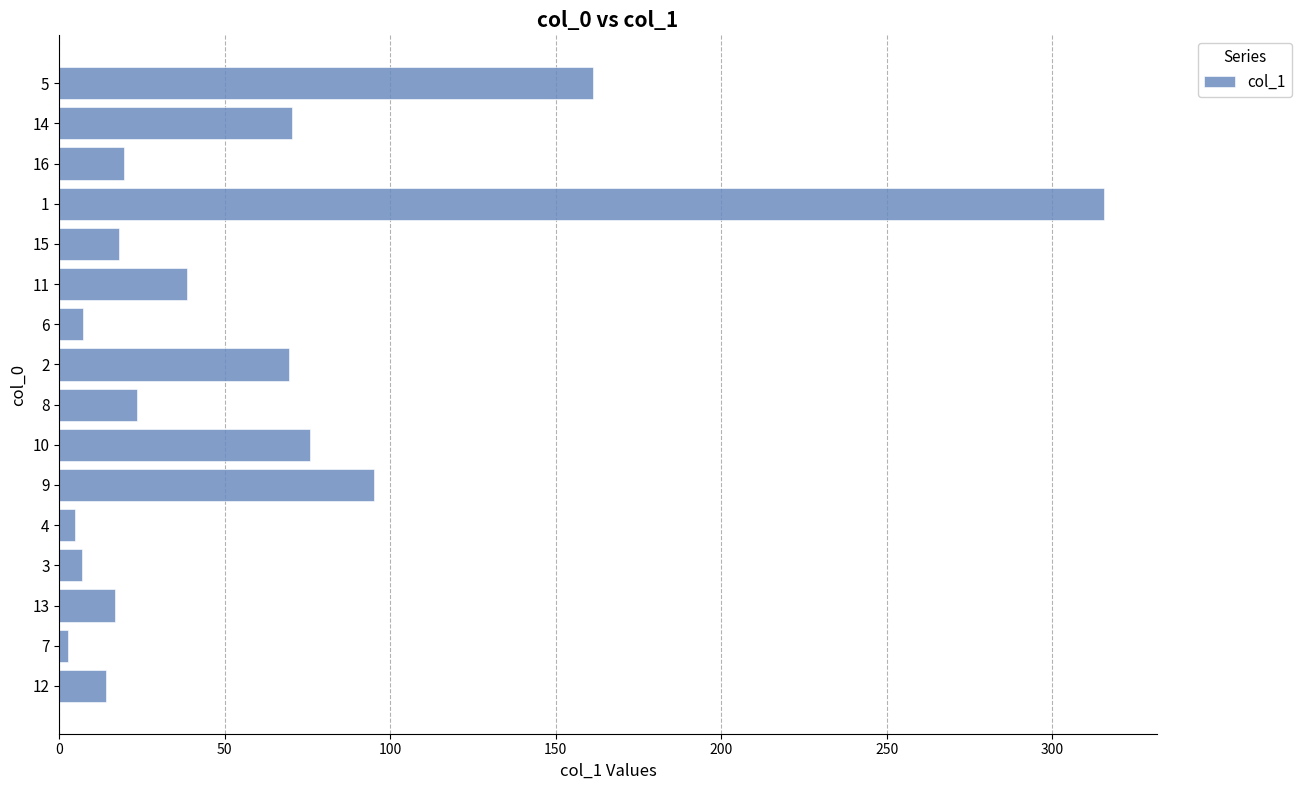

Count the number of categories in the chart.

16